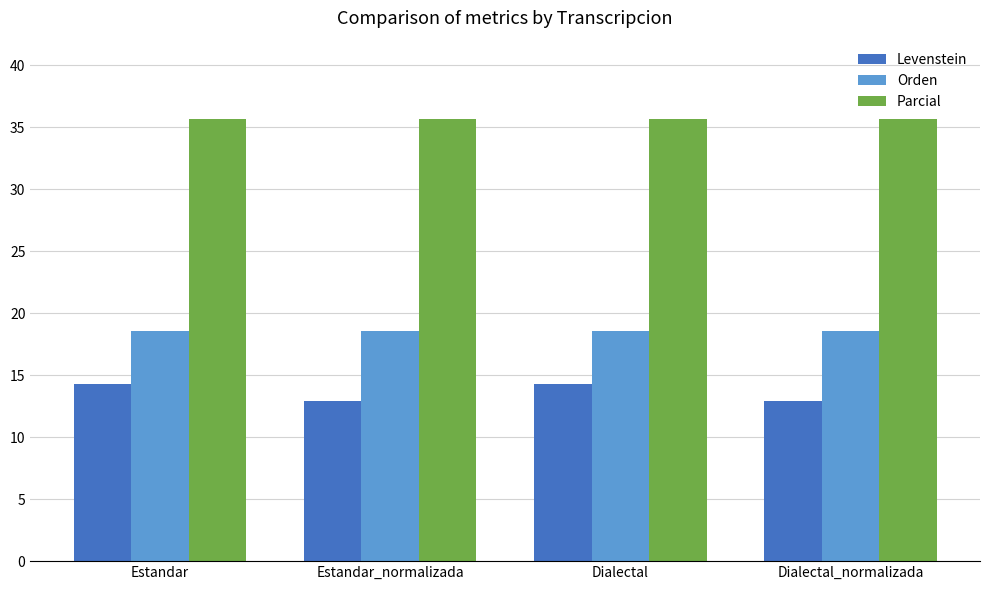

The value of Levenstein at Estandar_normalizada is 21.2. True or false?

False